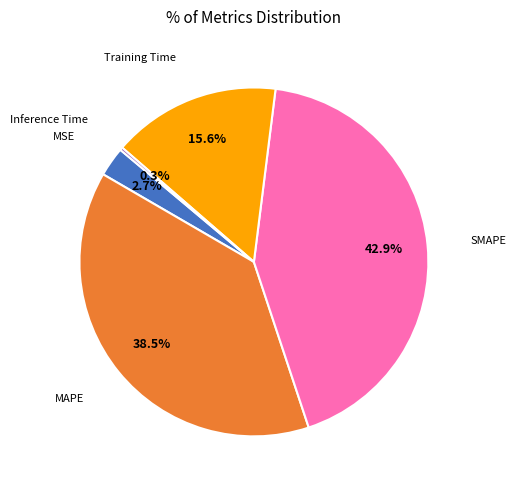

Is there any slice that represents more than half of the pie?

No